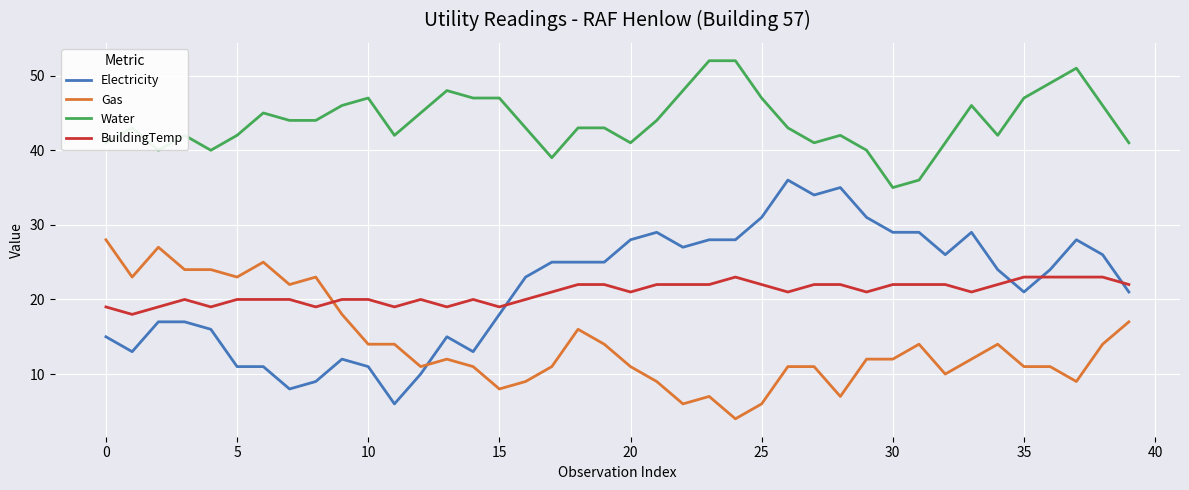

List the series in order of their peak value, highest first.

Water, Electricity, Gas, BuildingTemp